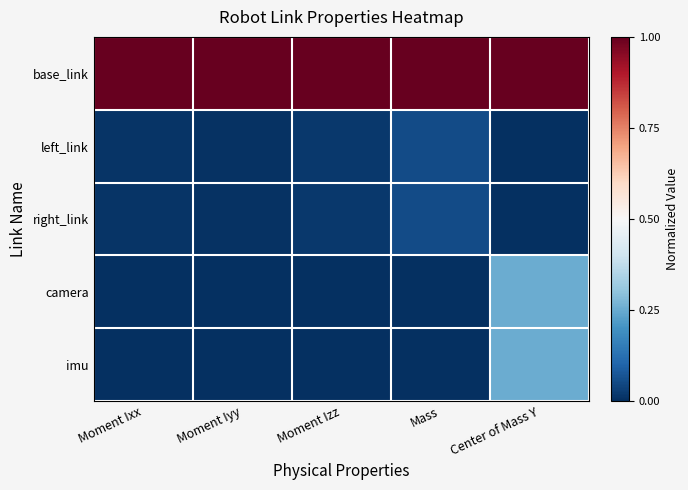

Reading left to right, extract all data points from this chart.

base_link: Moment Ixx=1.0	Moment Iyy=1.0	Moment Izz=1.0	Mass=1.0	Center of Mass Y=1.0
left_link: Moment Ixx=0.0	Moment Iyy=0.0	Moment Izz=0.0	Mass=0.1	Center of Mass Y=0.0
right_link: Moment Ixx=0.0	Moment Iyy=0.0	Moment Izz=0.0	Mass=0.1	Center of Mass Y=0.0
camera: Moment Ixx=0.0	Moment Iyy=0.0	Moment Izz=0.0	Mass=0.0	Center of Mass Y=0.3
imu: Moment Ixx=0.0	Moment Iyy=0.0	Moment Izz=0.0	Mass=0.0	Center of Mass Y=0.3